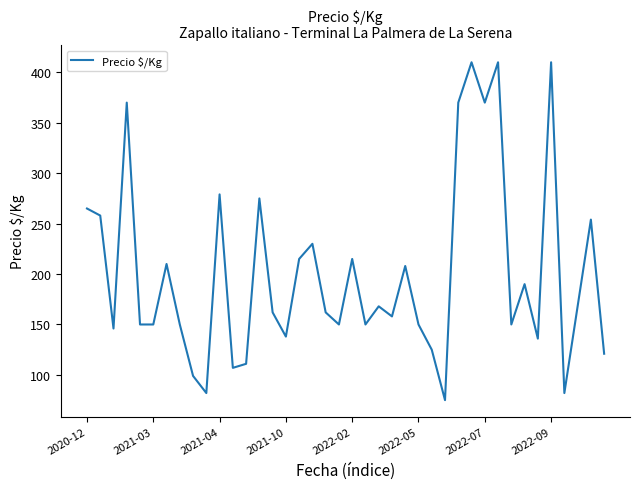

What is the difference between the maximum and minimum values?

335